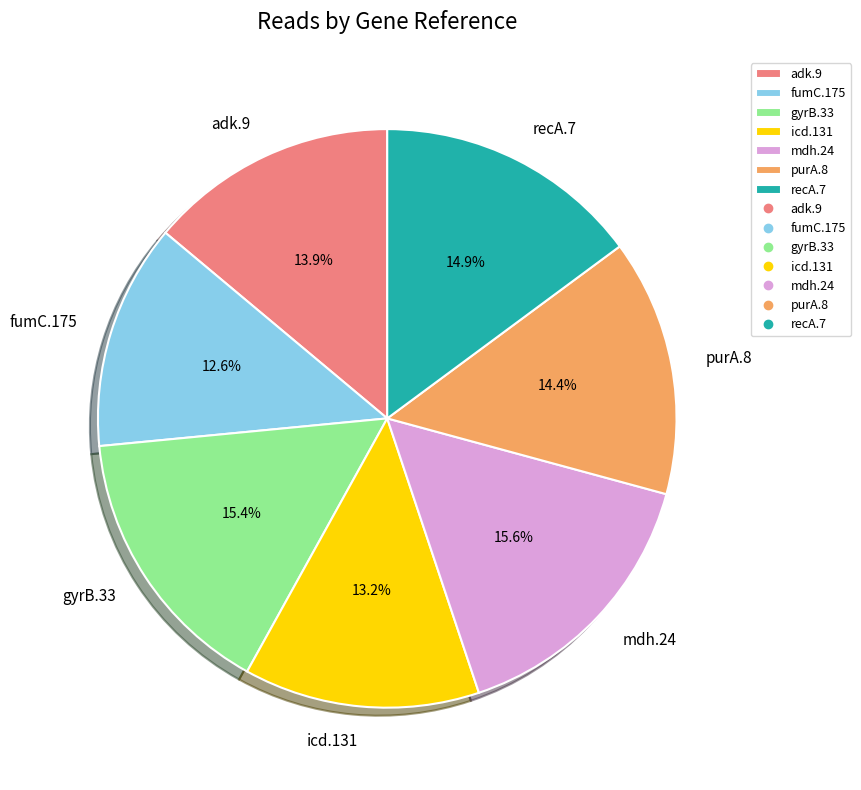

Is it true that purA.8 is 4% of the pie?

False